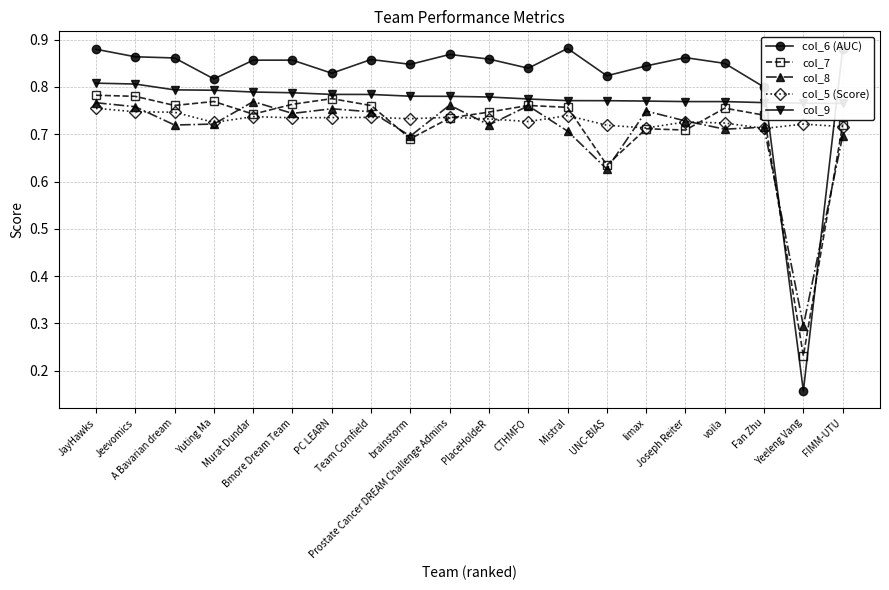

At which label does col_5 (Score) reach its peak?

JayHawks